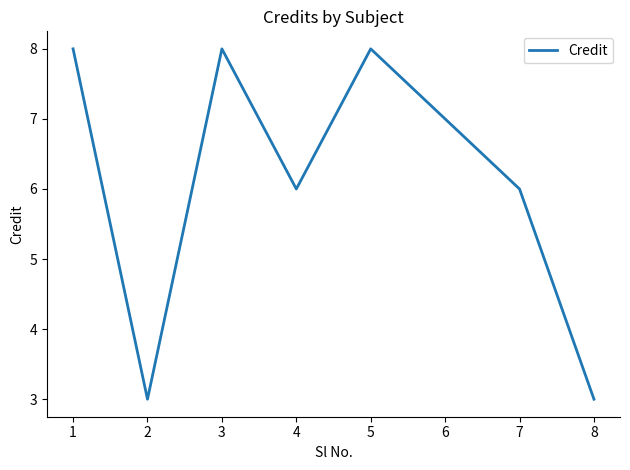

What is the change in value from 1 to 2?

-5